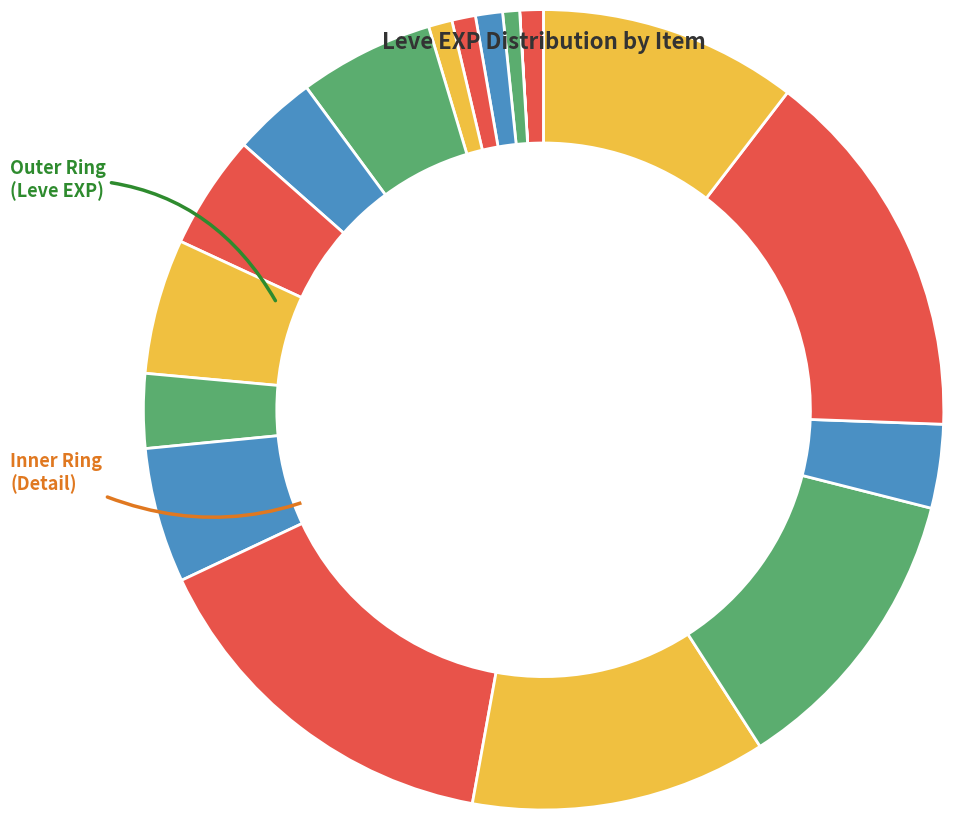

To the nearest percent, what is the average slice percentage?

6%